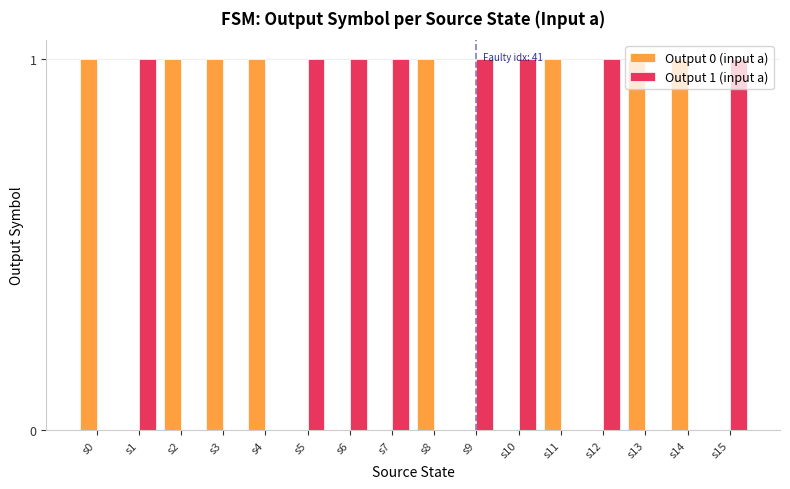

True or false: Output 1 (input a) has a value of 2 at s6.

False